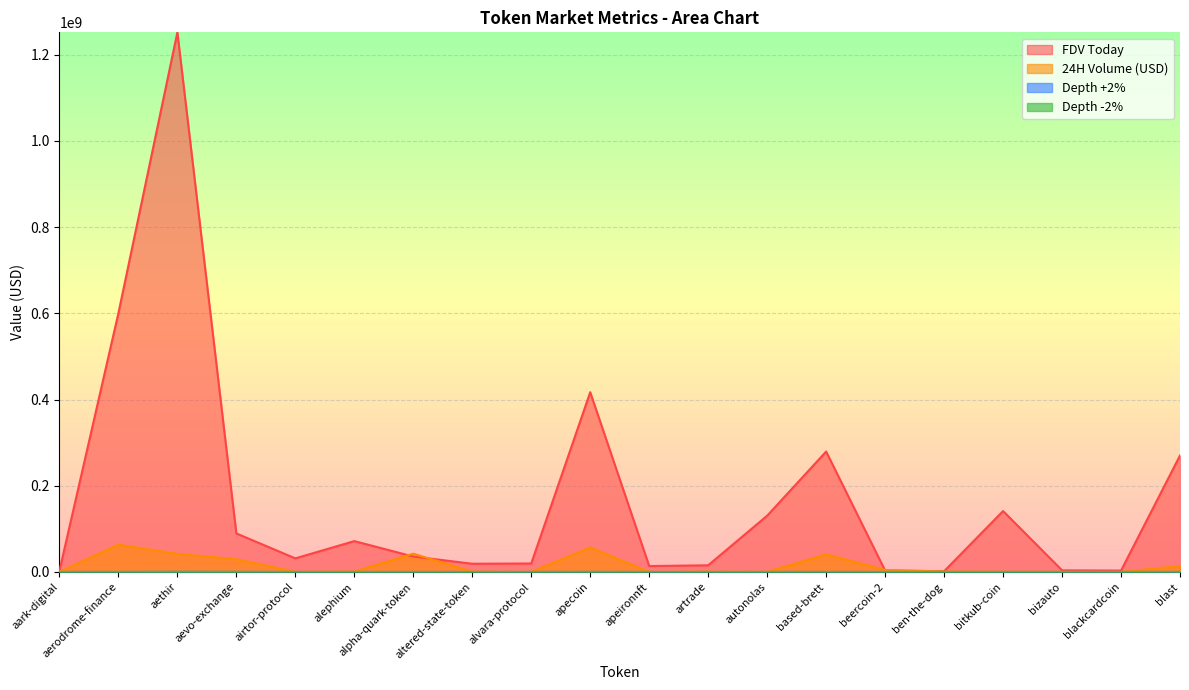

In Depth +2%, how many points are higher than both neighbors (excluding endpoints)?

5